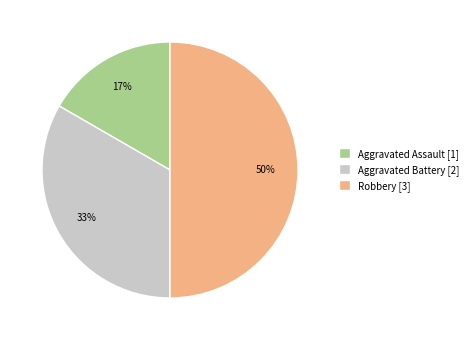

Which slice is the smallest?

Aggravated Assault